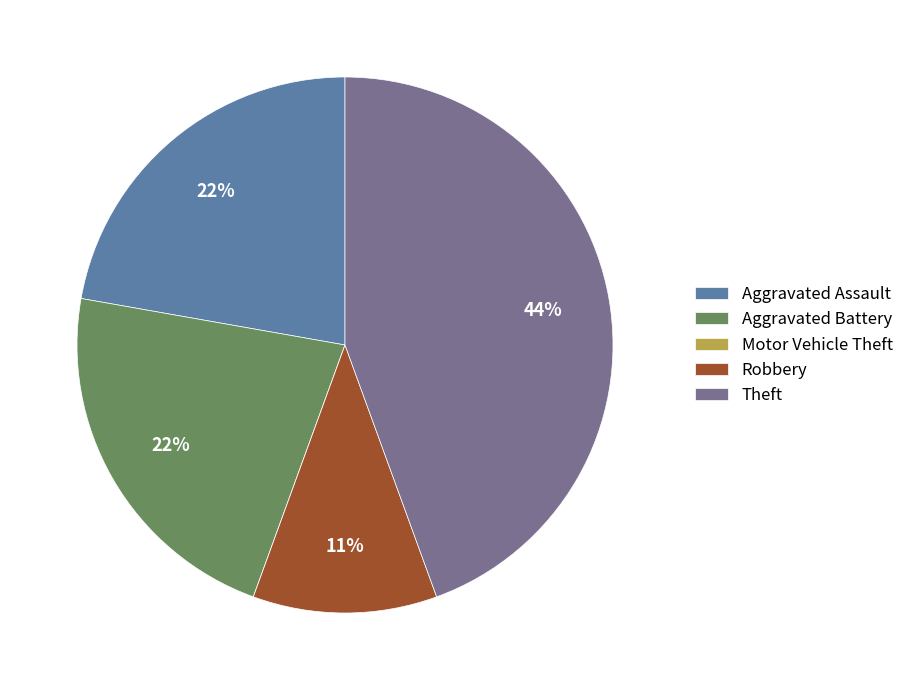

Is Robbery the majority of the pie?

No